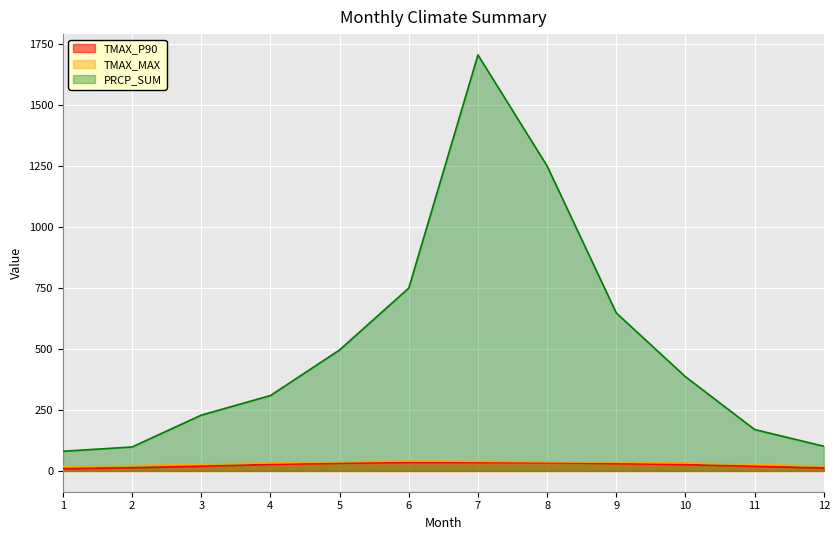

List the labels in order of TMAX_P90 value, largest first.

6, 7, 8, 5, 9, 4, 10, 3, 11, 2, 12, 1